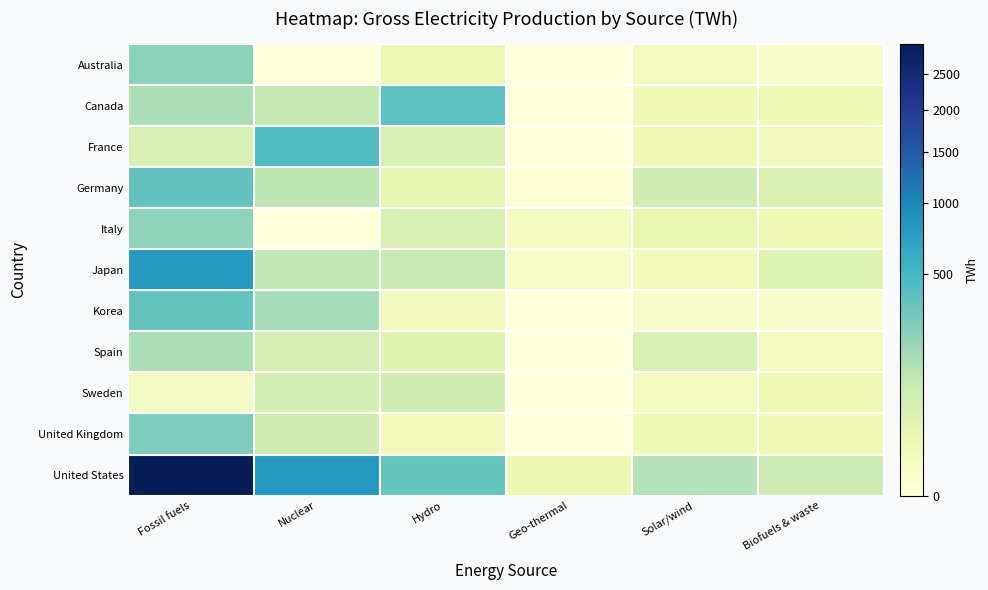

Reading right to left, list all the values displayed in this chart.

Australia: Biofuels & waste=2.1	Solar/wind=6.7	Geo-thermal=0.0	Hydro=16.8	Nuclear=0.0	Fossil fuels=227.1
Canada: Biofuels & waste=10.8	Solar/wind=11.8	Geo-thermal=0.0	Hydro=375.8	Nuclear=93.6	Fossil fuels=145.0
France: Biofuels & waste=7.4	Solar/wind=14.8	Geo-thermal=0.0	Hydro=49.9	Nuclear=442.4	Fossil fuels=47.5
Germany: Biofuels & waste=44.0	Solar/wind=71.0	Geo-thermal=0.0	Hydro=23.5	Nuclear=108.0	Fossil fuels=362.1
Italy: Biofuels & waste=13.1	Solar/wind=21.5	Geo-thermal=5.7	Hydro=47.8	Nuclear=0.0	Fossil fuels=214.6
Japan: Biofuels & waste=37.0	Solar/wind=9.7	Geo-thermal=2.7	Hydro=91.7	Nuclear=101.8	Fossil fuels=808.4
Korea: Biofuels & waste=1.6	Solar/wind=2.2	Geo-thermal=0.0	Hydro=7.8	Nuclear=154.7	Fossil fuels=356.9
Spain: Biofuels & waste=5.2	Solar/wind=51.3	Geo-thermal=0.0	Hydro=32.9	Nuclear=57.7	Fossil fuels=144.2
Sweden: Biofuels & waste=12.9	Solar/wind=6.1	Geo-thermal=0.0	Hydro=66.6	Nuclear=60.5	Fossil fuels=4.3
United Kingdom: Biofuels & waste=14.4	Solar/wind=15.8	Geo-thermal=0.0	Hydro=8.6	Nuclear=69.0	Fossil fuels=260.1
United States: Biofuels & waste=77.5	Solar/wind=127.9	Geo-thermal=17.9	Hydro=344.7	Nuclear=821.4	Fossil fuels=2960.2